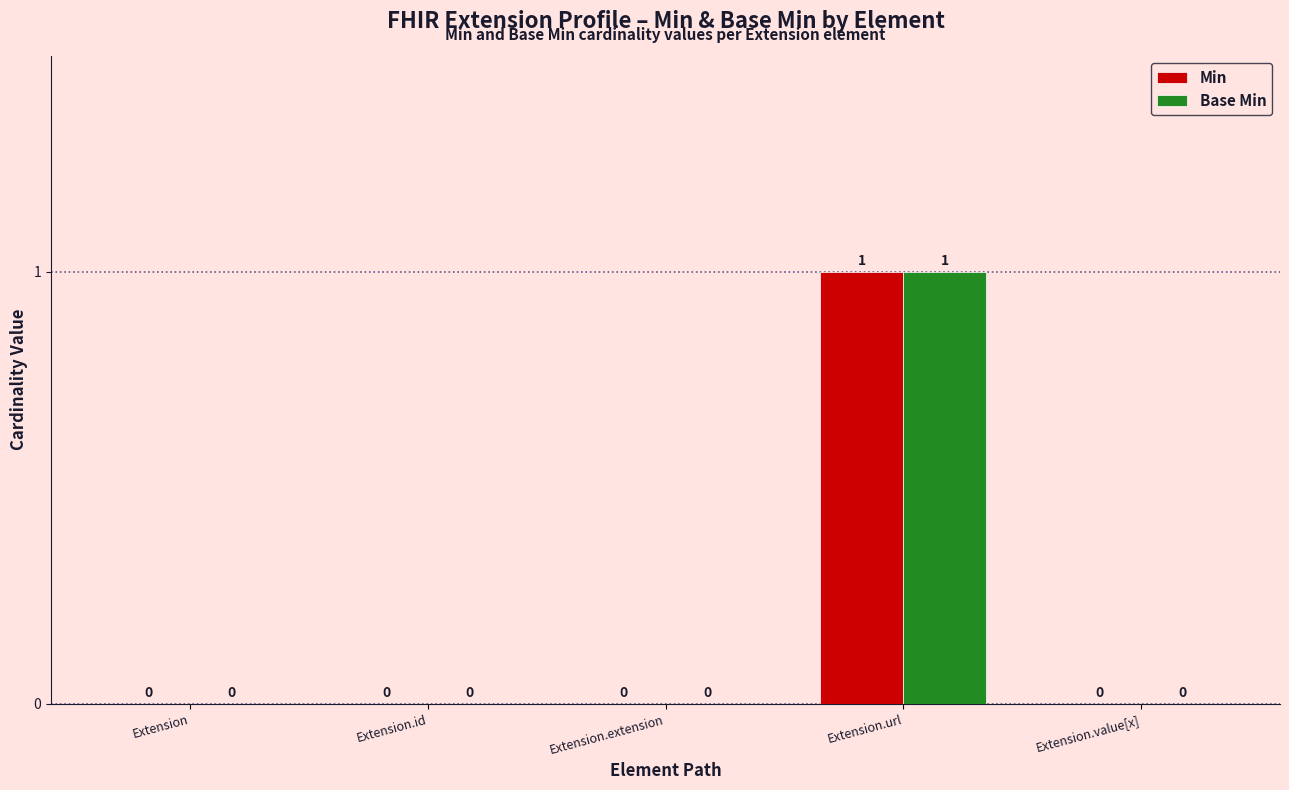

At which category is the sum across all series the highest?

Extension.url